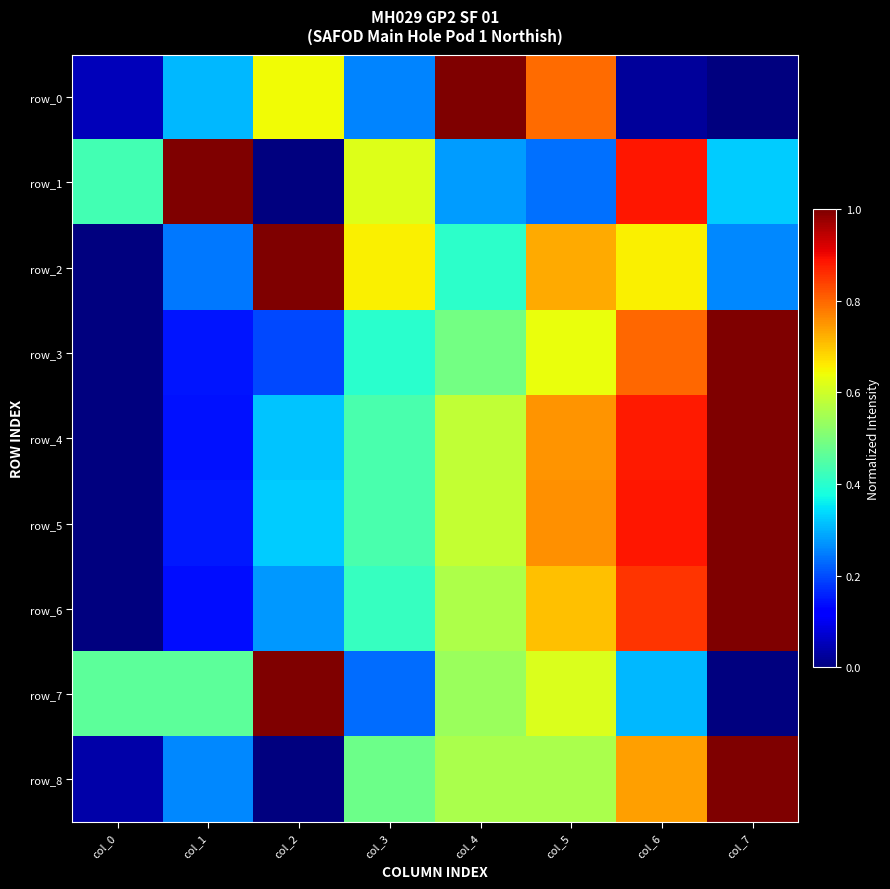

Between col_3 and col_5, which series saw the biggest shift?

row_0